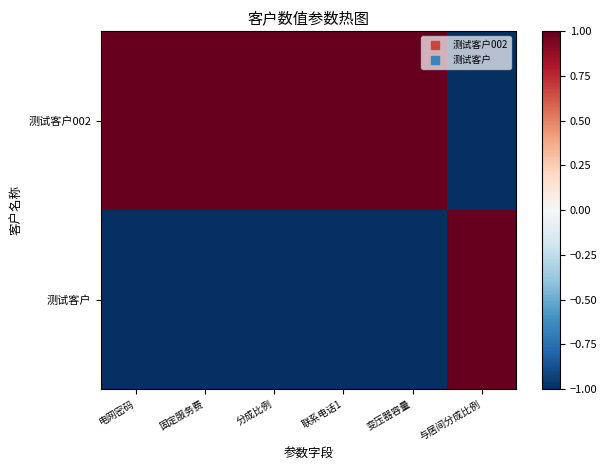

What is the greatest value displayed?

1